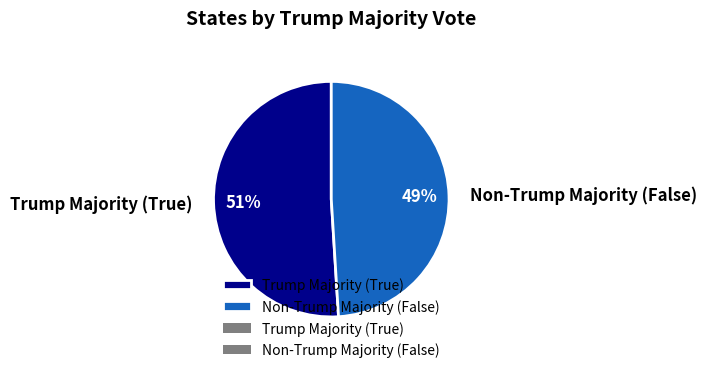

True or false: Non-Trump Majority (False) accounts for 49% of the total.

True